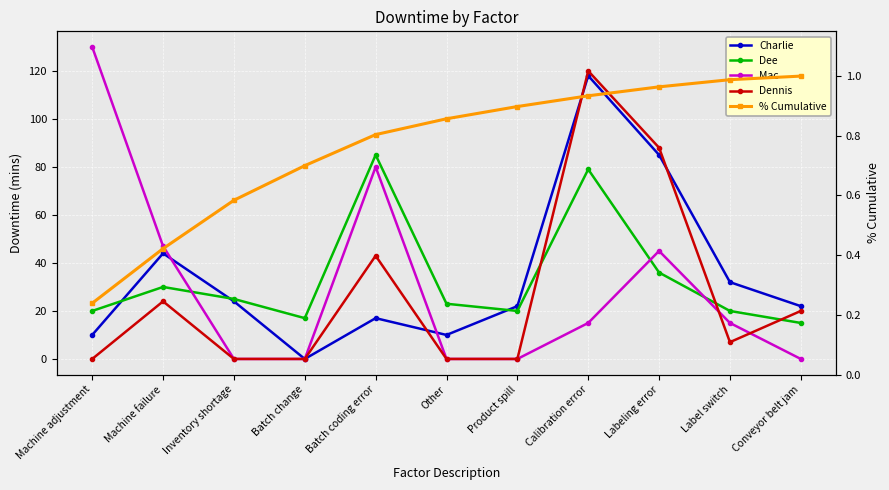

What is the sum of the Charlie values at Machine adjustment and Machine failure?

54.0